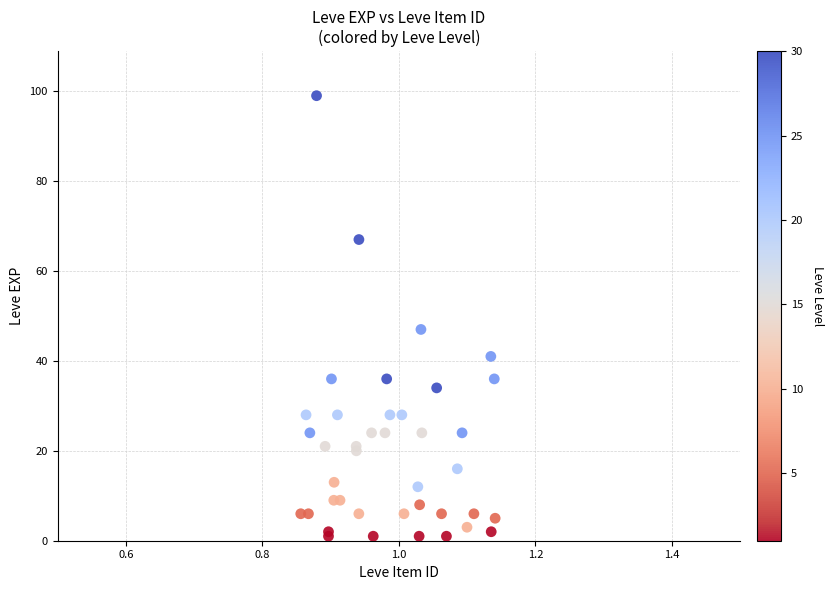

What Y value in the scatter plot is closest to 50?

47